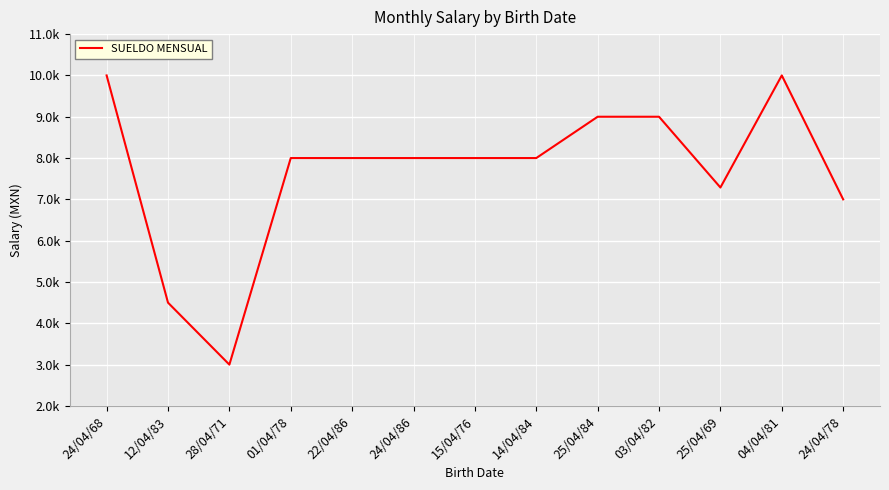

What is the difference between the second highest and minimum values?

7000